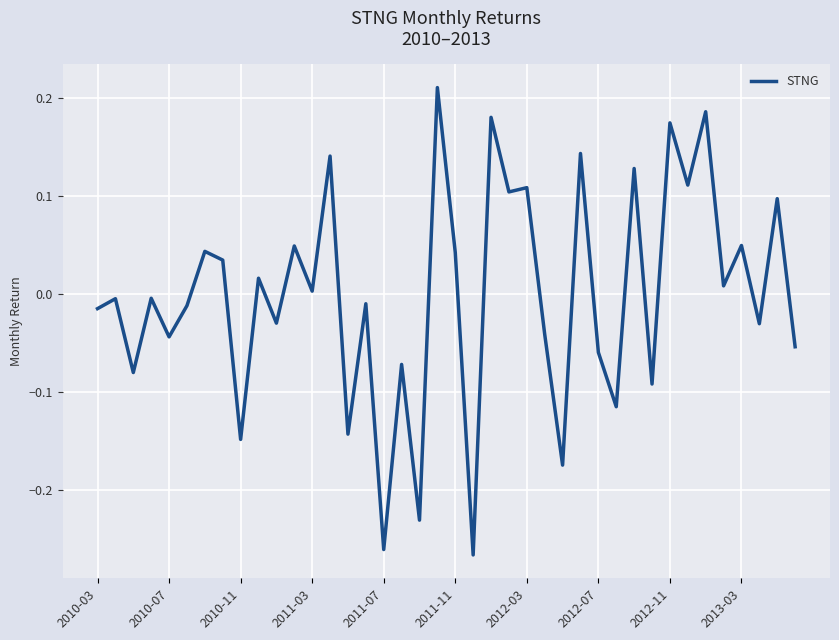

How many lines are shown in the chart?

1